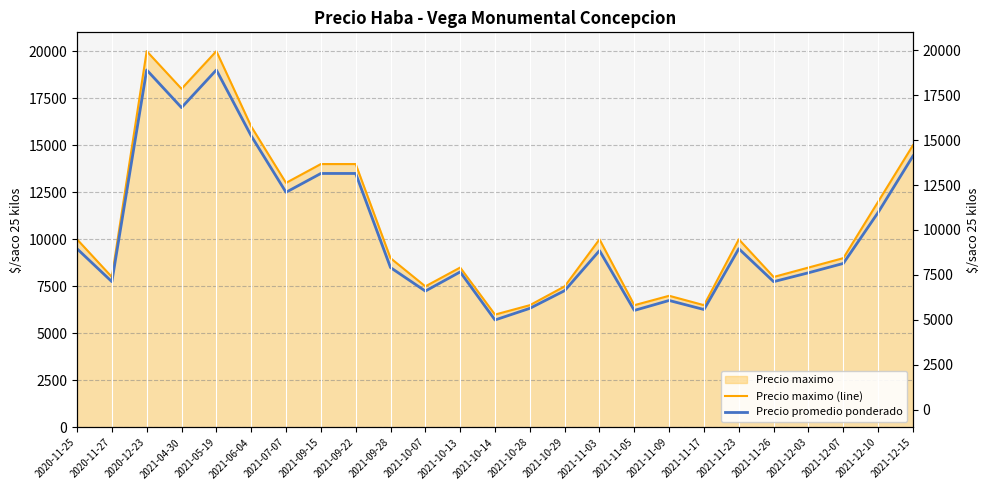

What is the label of the 2nd point from the left?

2020-11-27